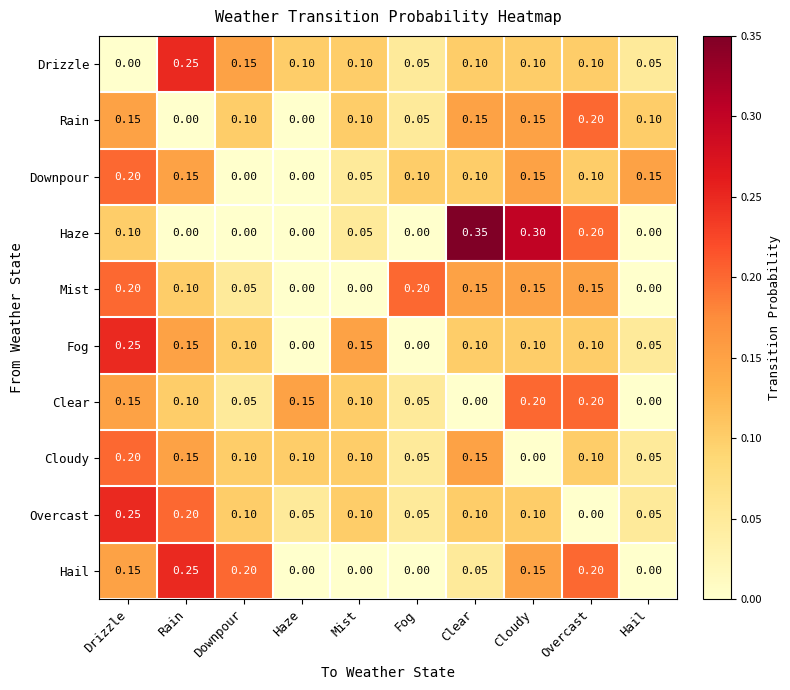

Is the value of Fog at Drizzle greater than the value of Hail at Haze?

Yes